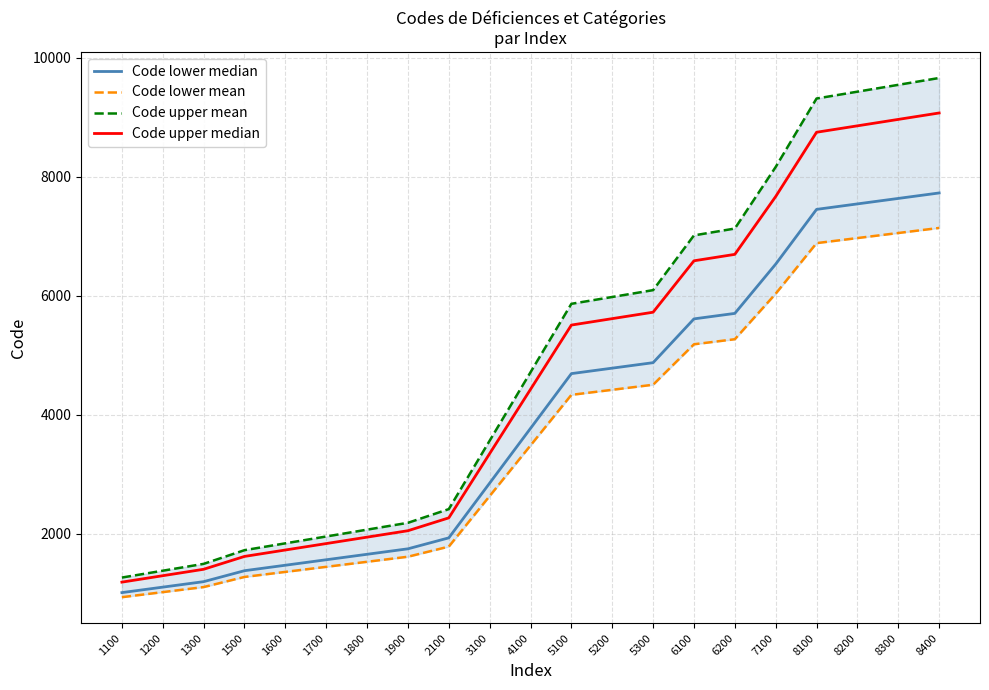

At which category is the sum across all series the highest?

8400